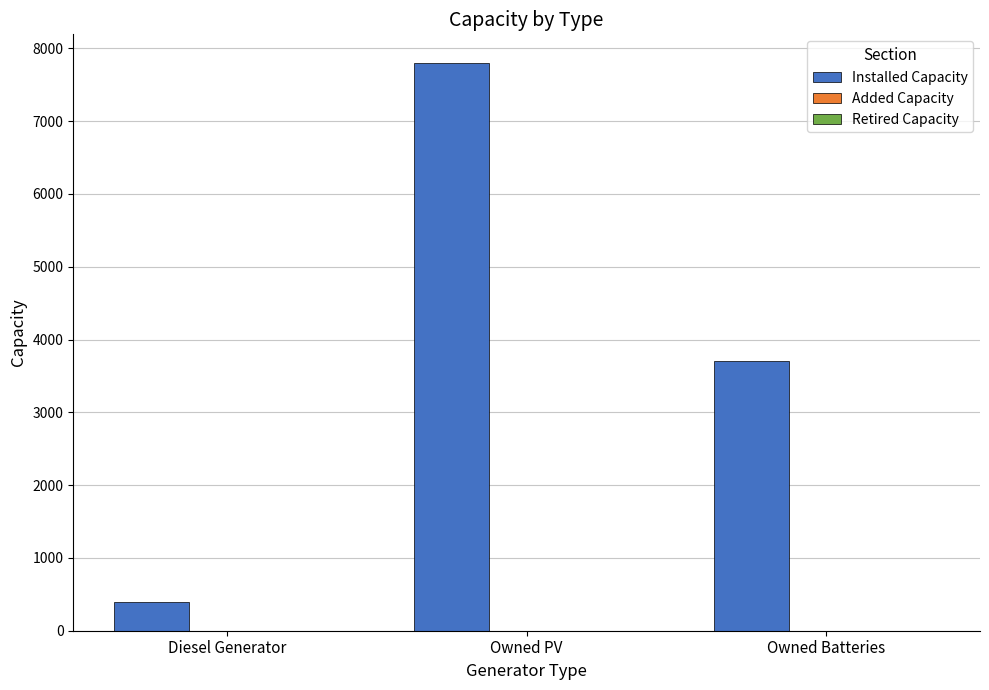

What is the change in value from Diesel Generator to Owned PV?

+7403